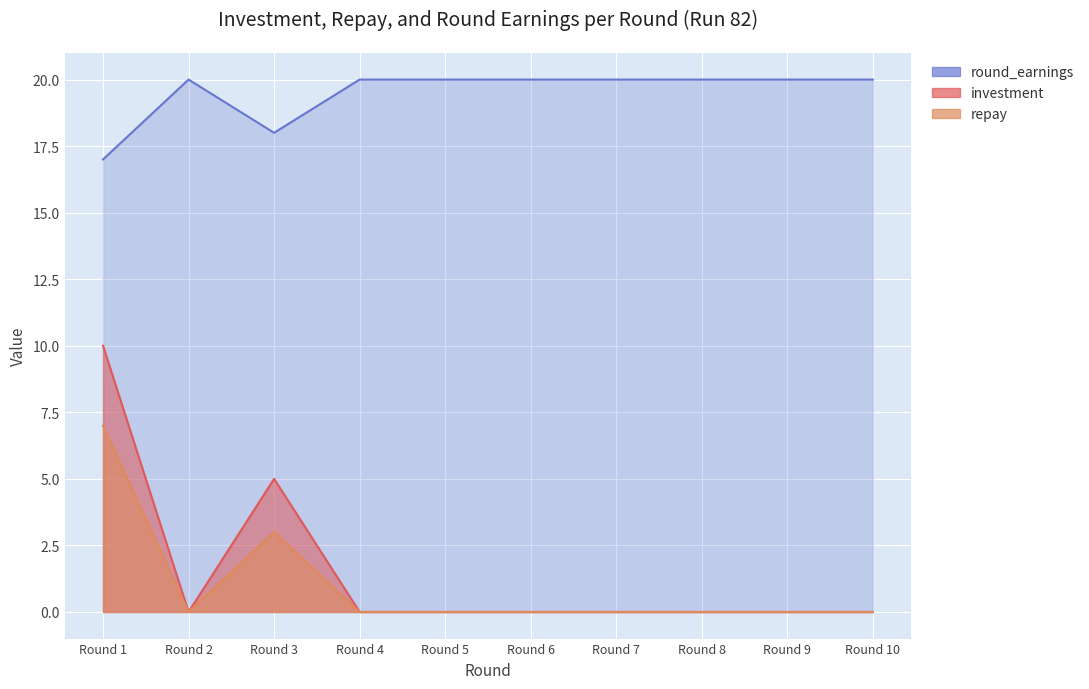

Count the number of categories in the chart.

10